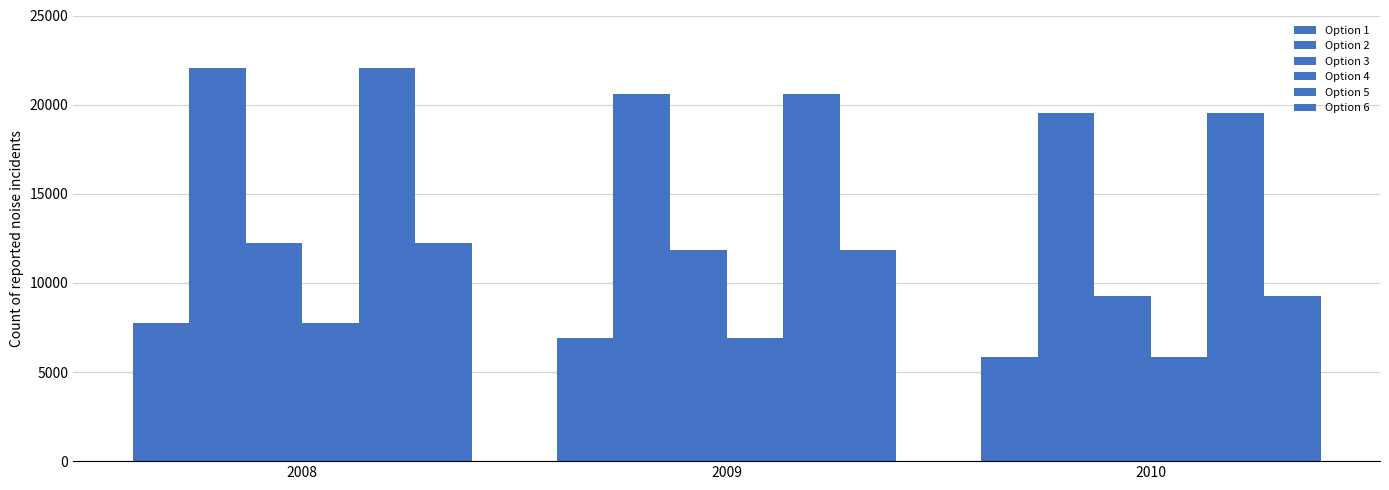

The Option 5 series shows 22071 at 2008. True or false?

True